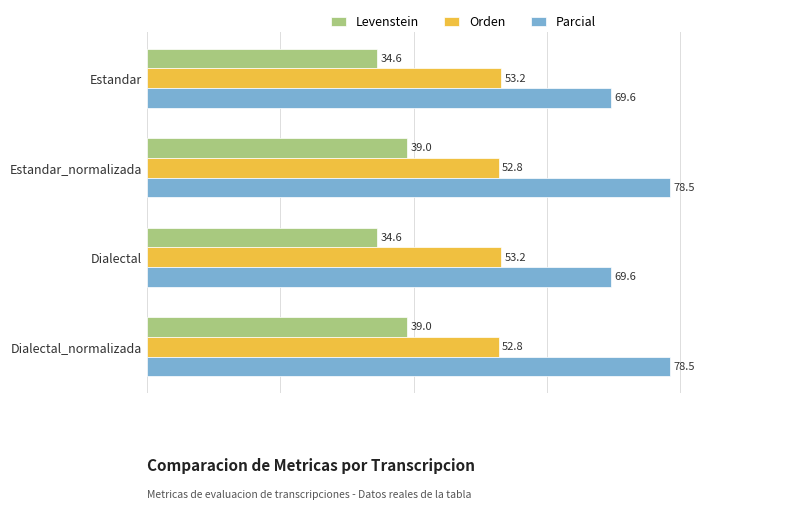

What are all the series names shown in the legend?

Levenstein, Orden, Parcial